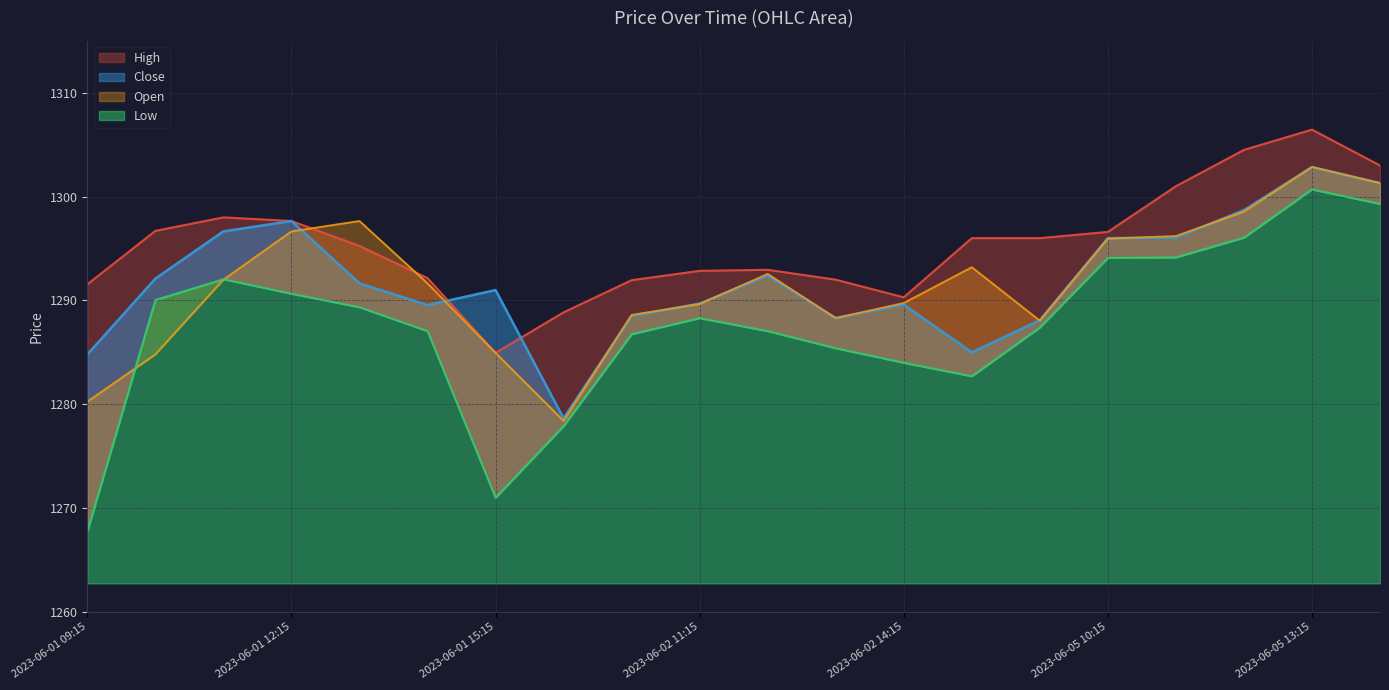

Is it true that High equals 1787.1 at 2023-06-01 11:15?

False